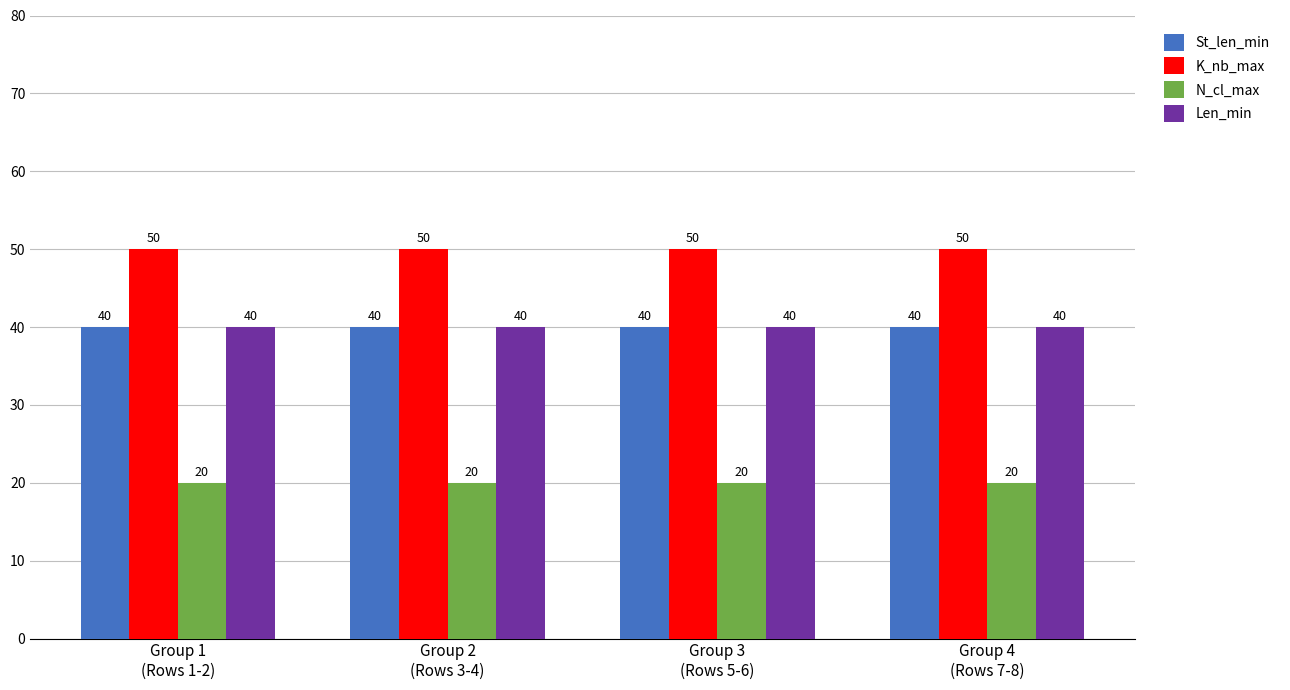

What is the total value across all series at Group 2
(Rows 3-4)?

150